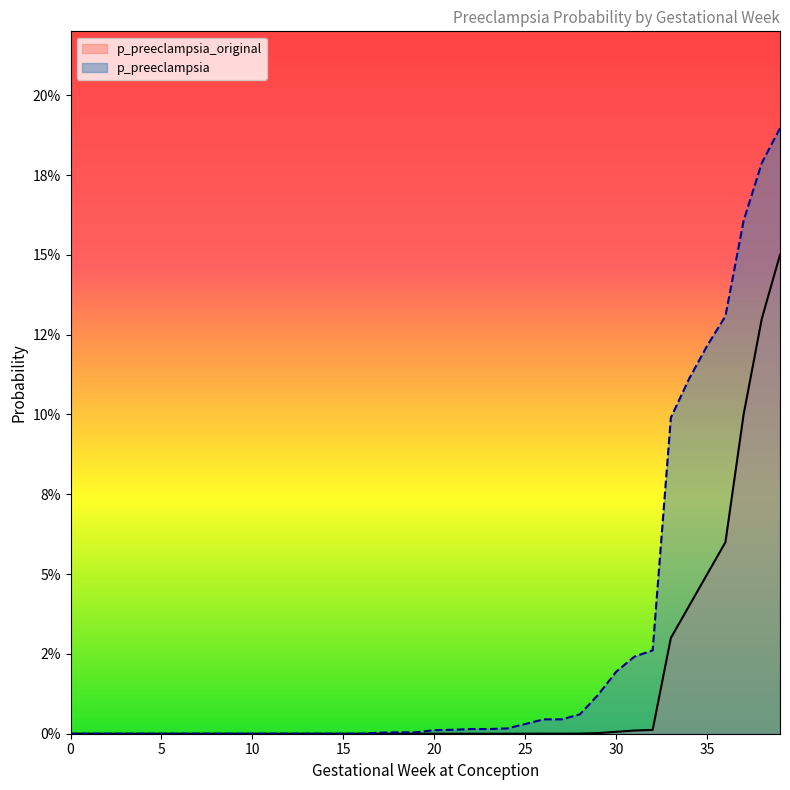

True or false: p_preeclampsia_original has more than 2 points higher than both neighbors.

False